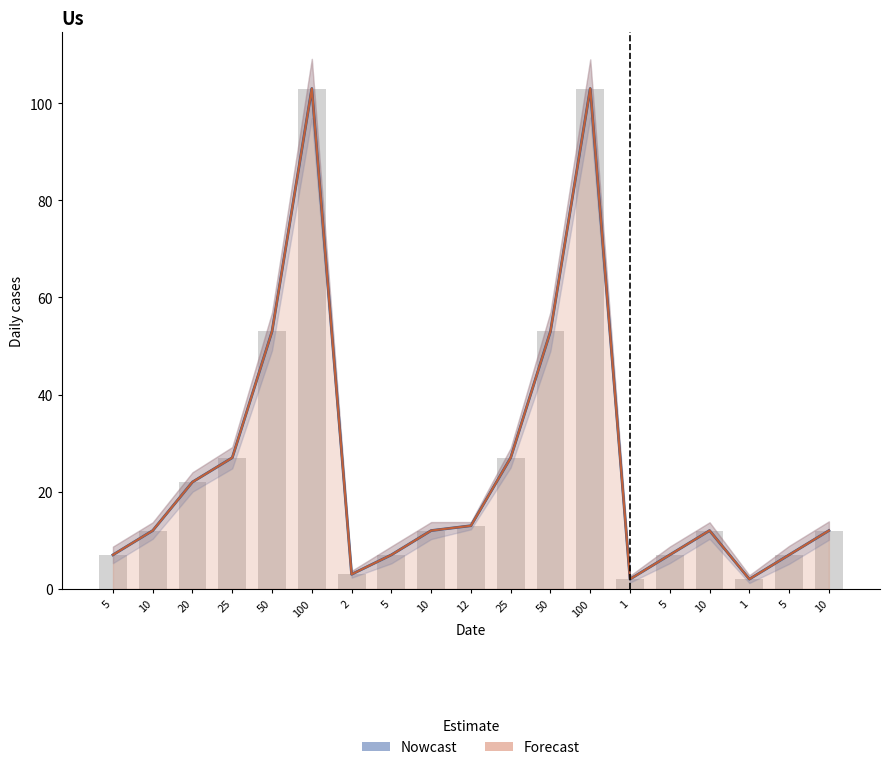

Reading left to right, extract all data points from this chart.

col_3: 0.0	0.0	0.0	0.0	0.0	0.0	0.0	0.0	0.0	0.0	0.0	0.0	0.0	0.0	0.0	0.0	0.0	0.0	0.0
col_25: 0.0	0.0	0.0	0.0	0.0	0.0	0.0	0.0	0.0	0.0	0.0	0.0	0.0	0.0	0.0	0.0	0.0	0.0	0.0
col_18: 1.7	1.7	2.0	2.2	3.9	6.1	0.7	1.8	1.8	0.8	2.0	4.0	6.0	0.7	1.7	1.7	0.8	1.9	1.9
col_17: 7.0	12.0	22.0	27.0	53.0	103.0	3.0	7.0	12.0	13.0	27.0	53.0	103.0	2.0	7.0	12.0	2.0	7.0	12.0
col_16: 0.0	0.0	0.0	0.0	0.0	0.0	0.0	0.0	0.0	0.0	0.0	0.0	0.0	0.0	0.0	0.0	0.0	0.0	0.0
col_31: 0.0	0.0	0.0	0.0	0.0	0.0	0.0	0.0	0.0	0.0	0.0	0.0	0.0	0.0	0.0	0.0	0.0	0.0	0.0